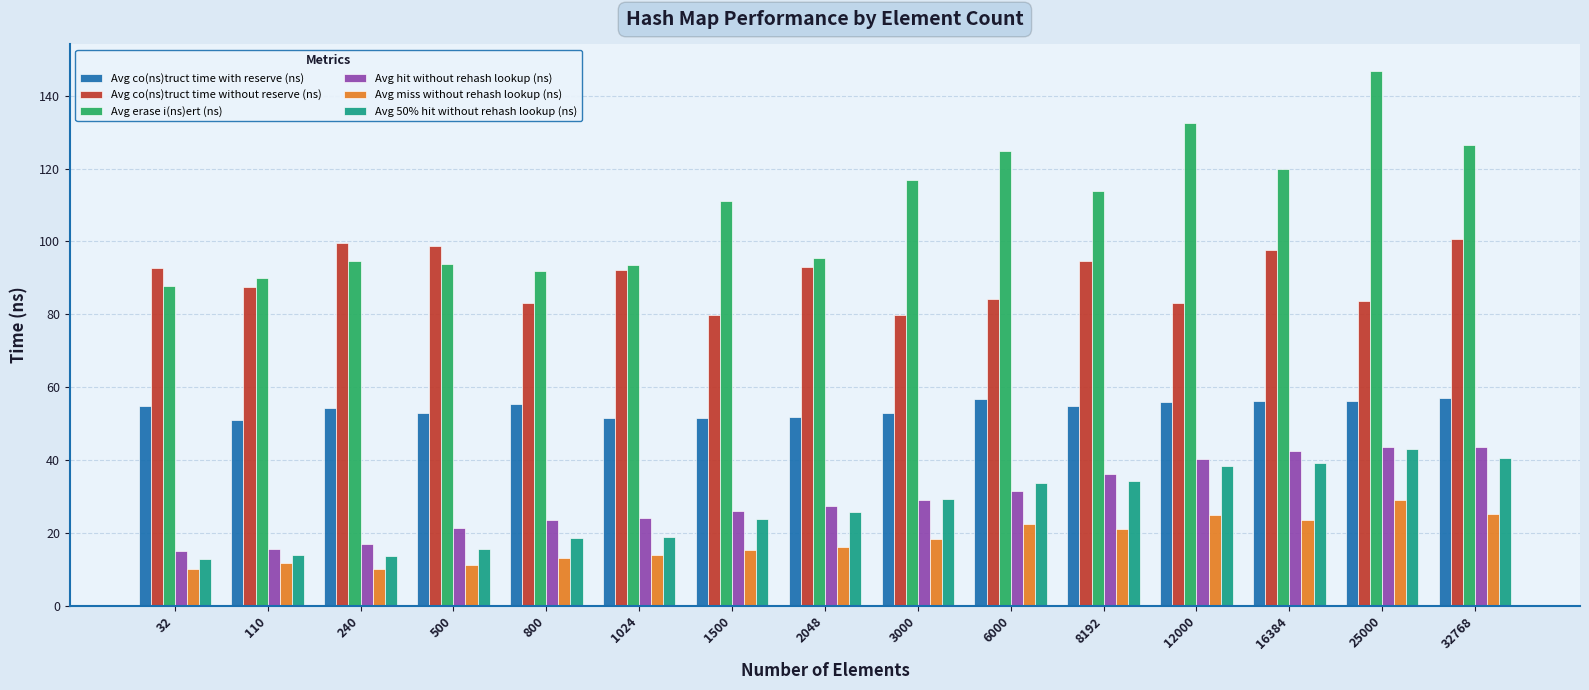

Does the chart contain stacked bars?

No